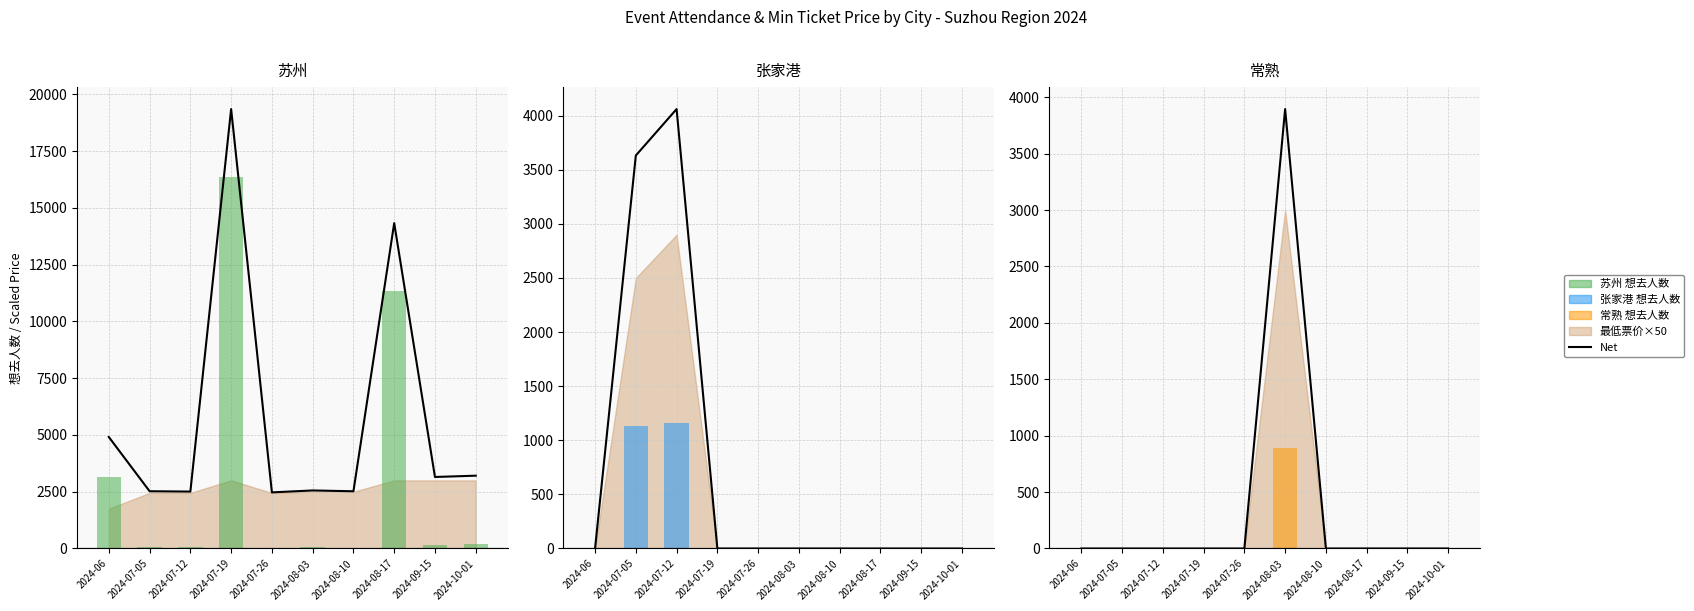

What is the difference between the highest and lowest values at 2024-08-03?

3895